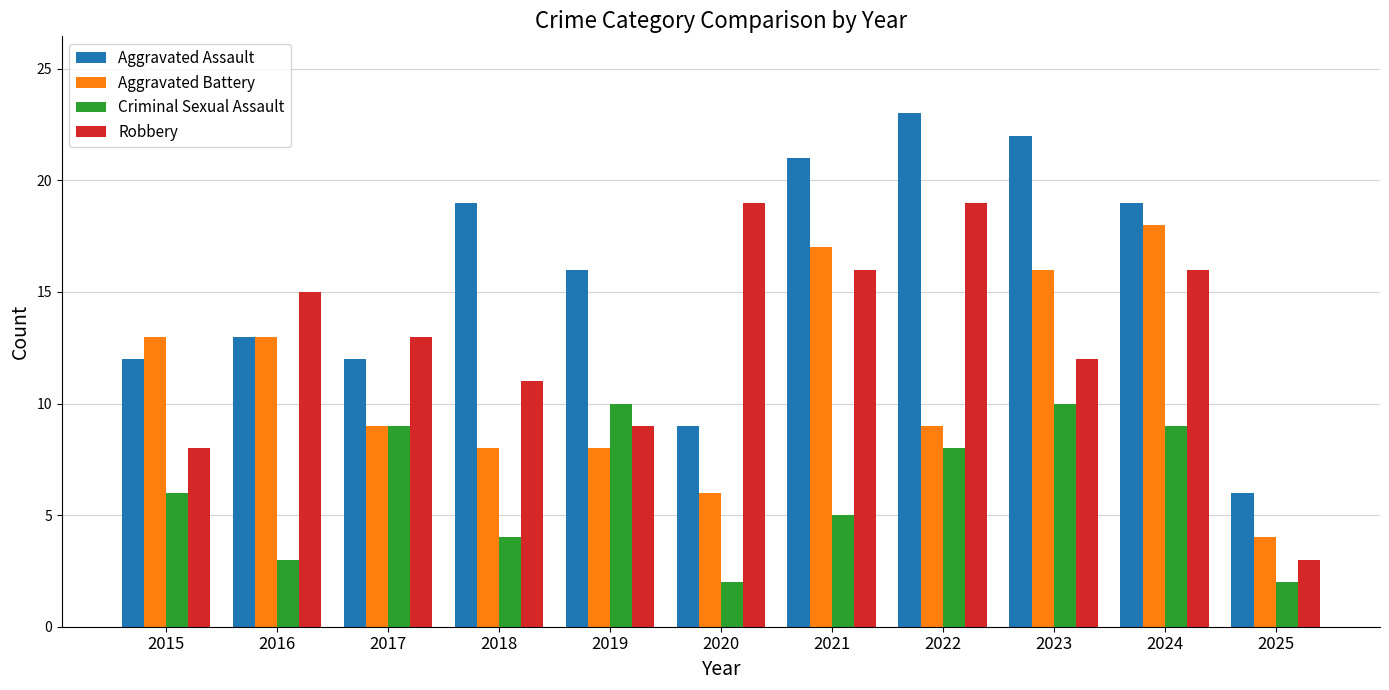

Which series has the widest spread of values?

Aggravated Assault